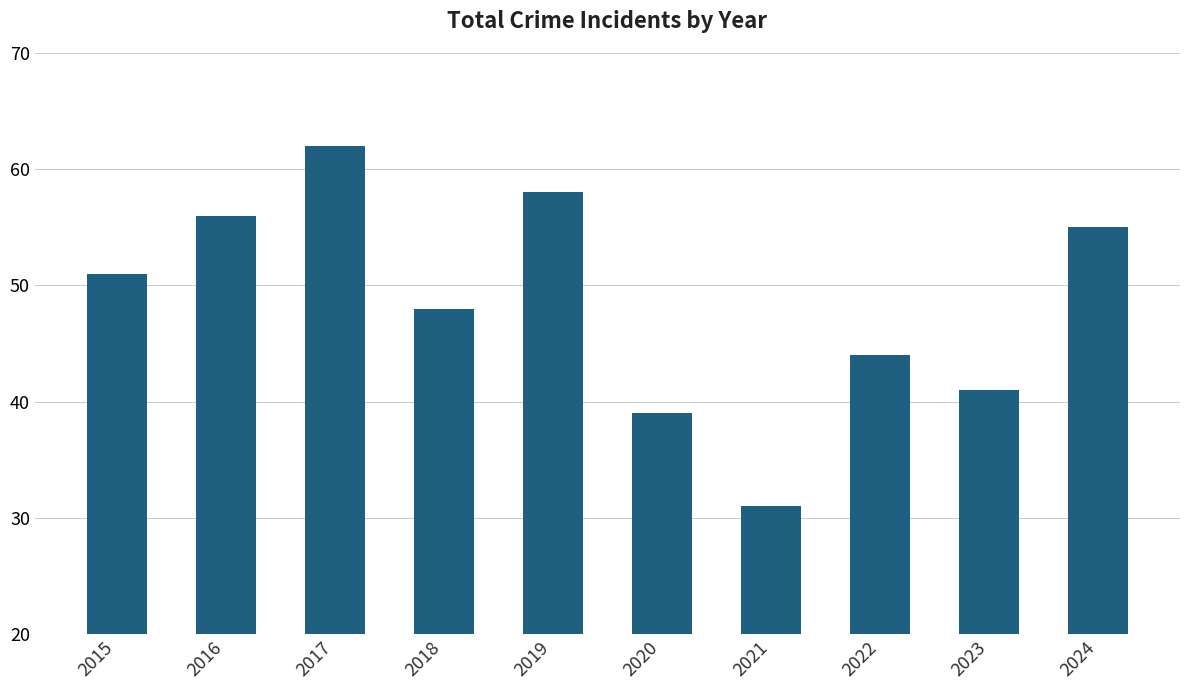

What is the minimum value shown in the chart?

31